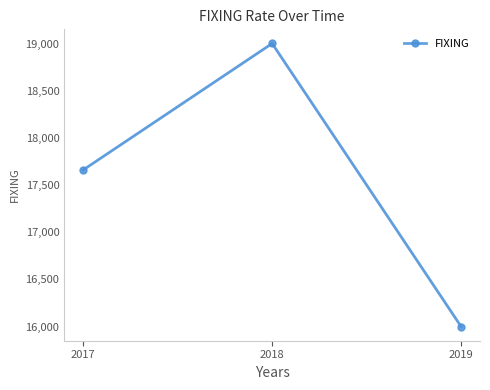

Count the number of categories in the chart.

3